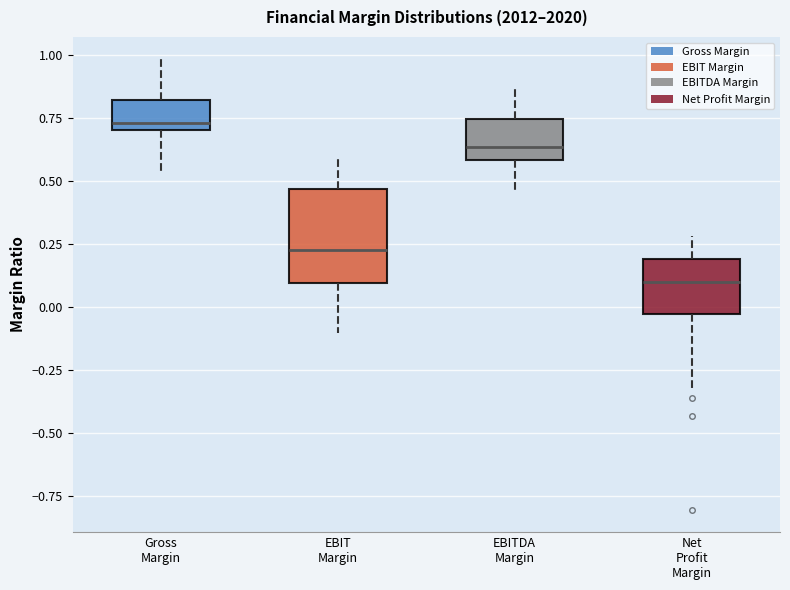

Where is the upper edge of the box for Net Profit Margin on the y-axis? The values are not printed on the chart, so give them approximately, as read against the axis.

0.20